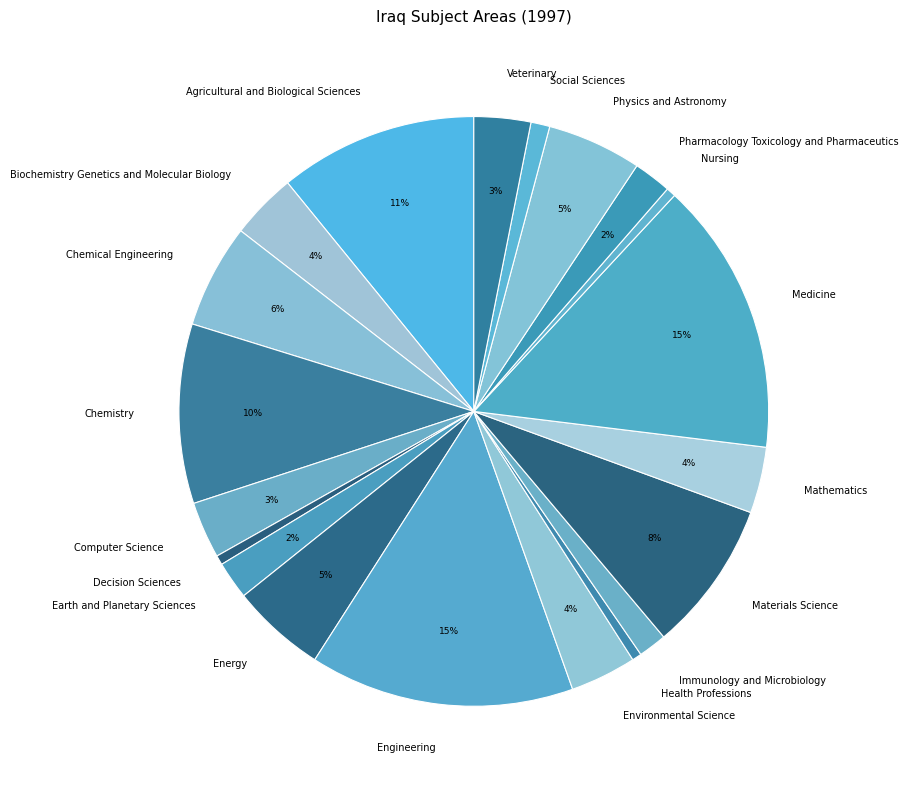

To the nearest percent, what is the average slice percentage?

5%